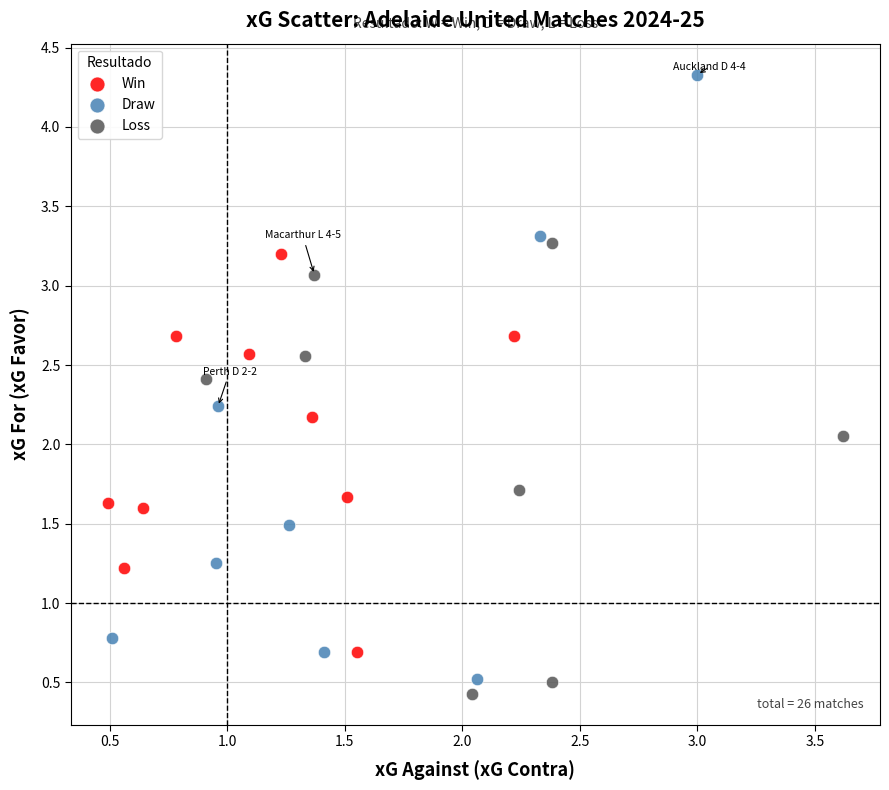

Which series reaches the minimum Y coordinate?

Loss